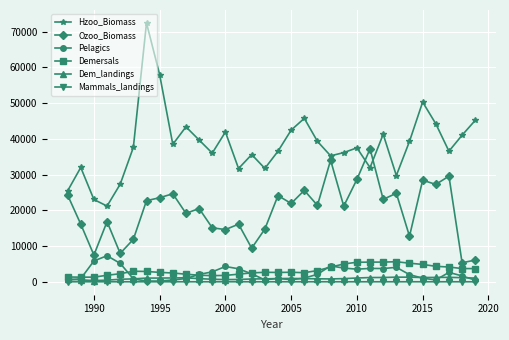

Which series has the largest total across all categories?

Hzoo_Biomass